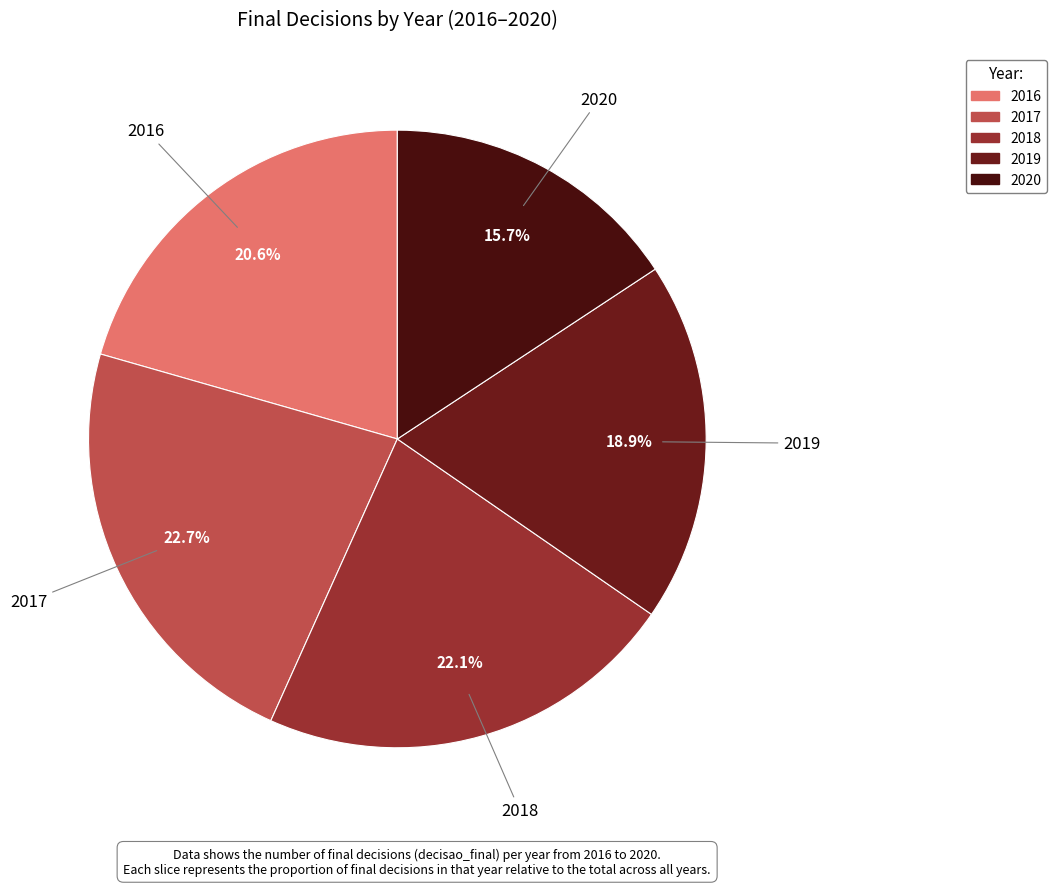

To the nearest percent, what is the average slice percentage?

20%